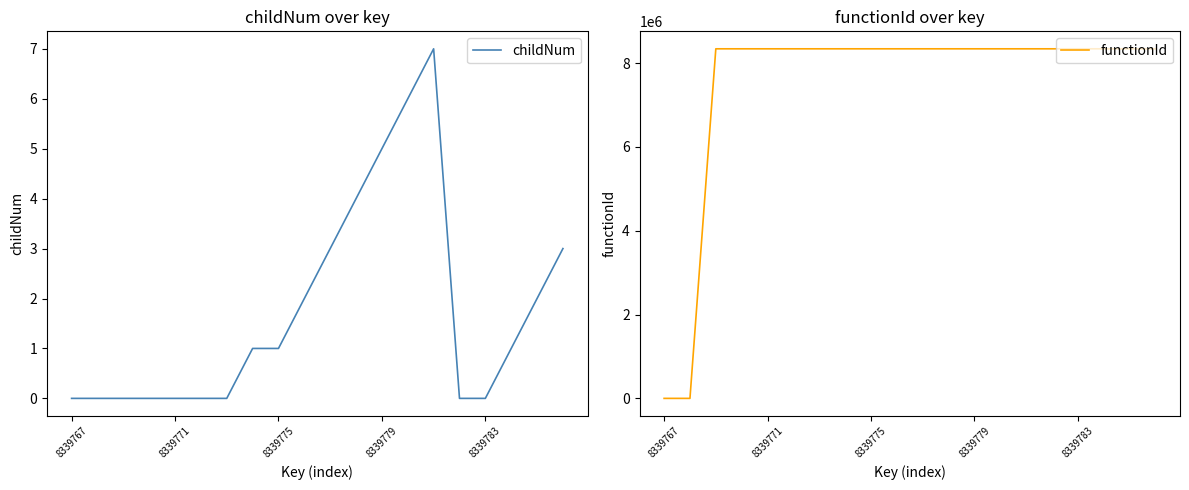

What is the difference between the second highest and second lowest values in the childNum series?

6